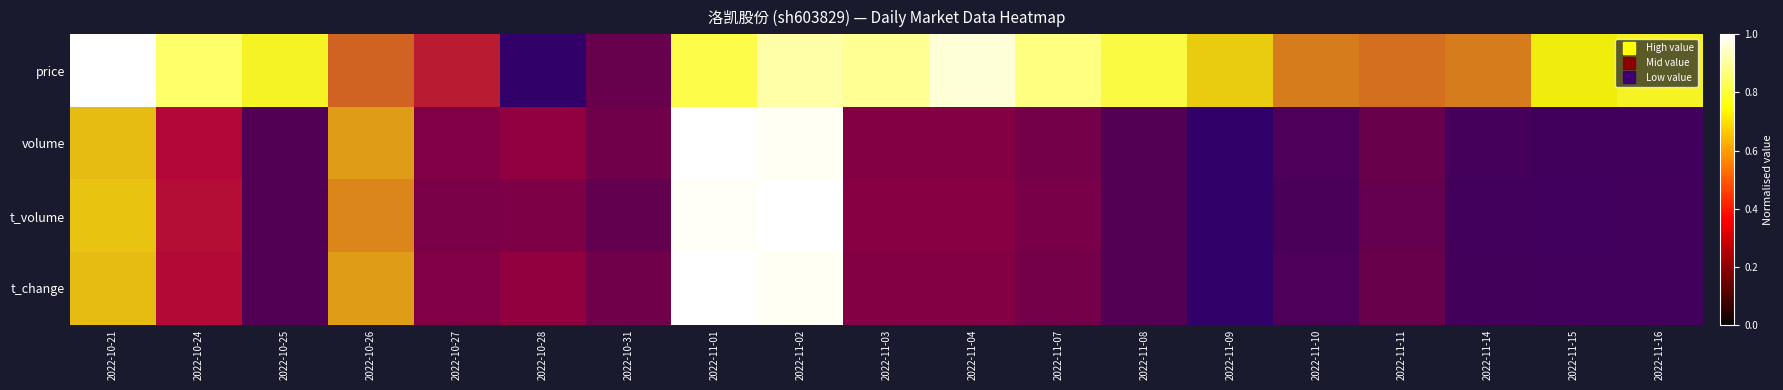

Between 2022-10-27 and 2022-10-31, which series saw the biggest shift?

price